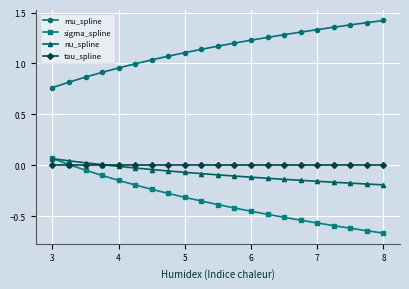

Does the chart have visible grid lines?

Yes